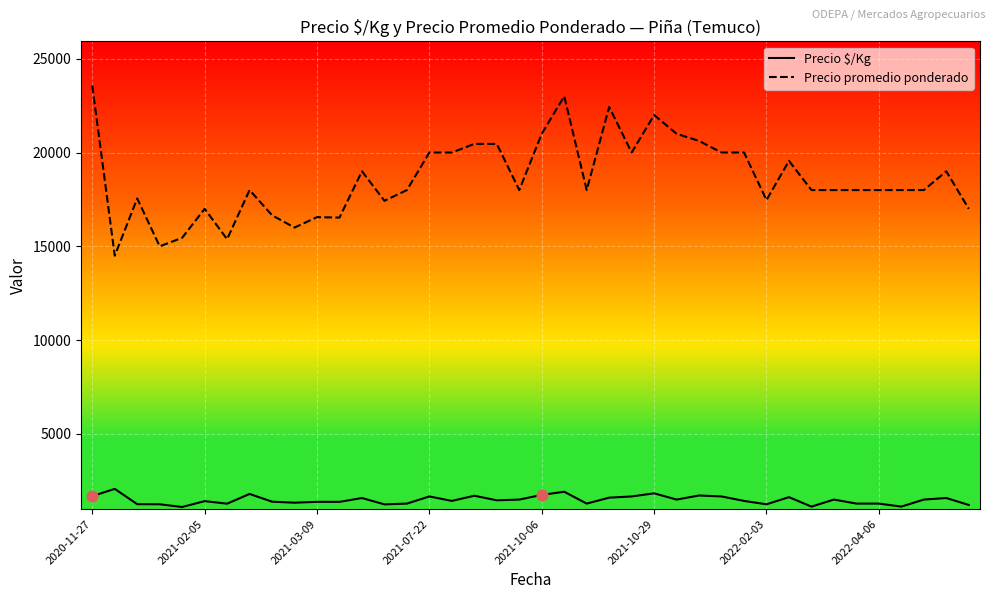

Which series has the widest spread of values?

Precio promedio ponderado